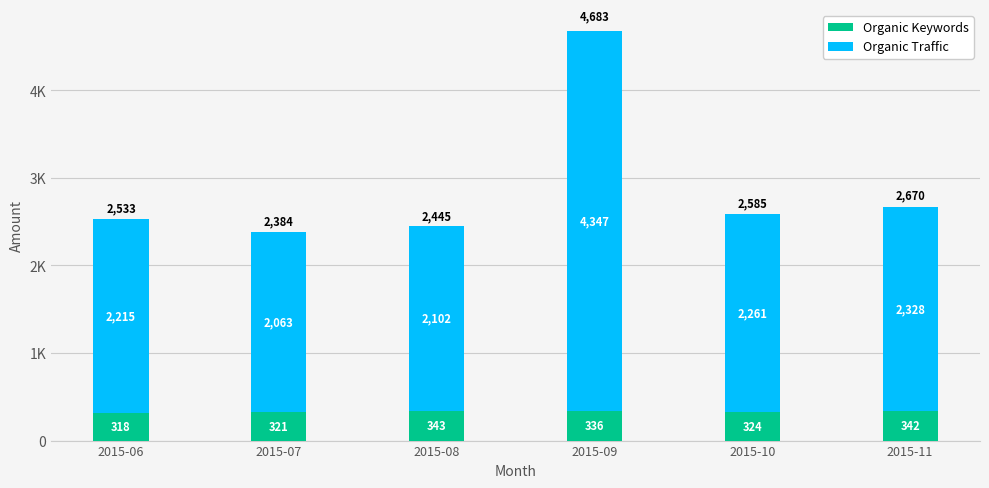

What is the value of the Organic Keywords bar at the 6th from the left?

342